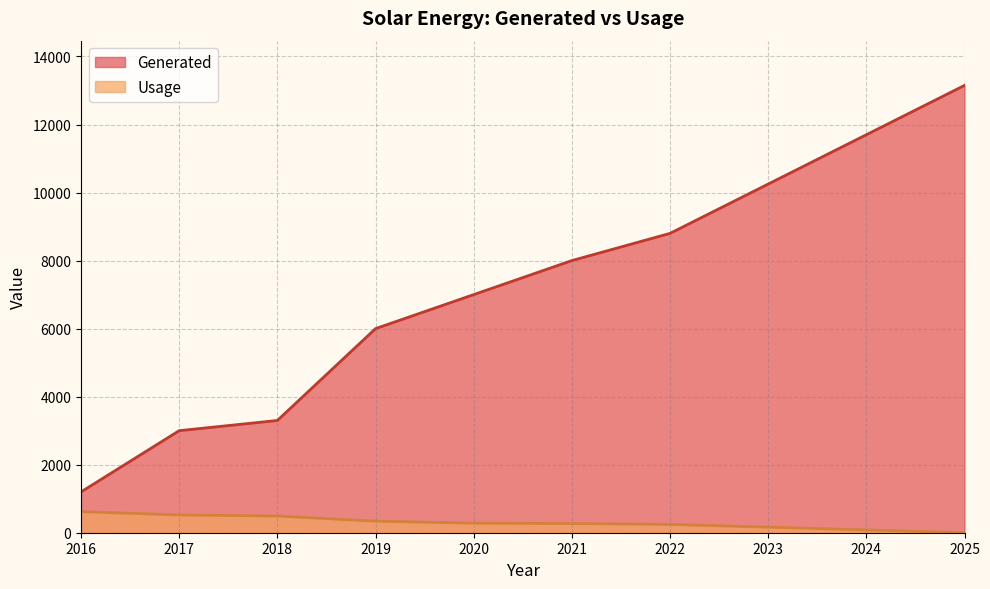

What is the minimum value shown in the chart?

0.9